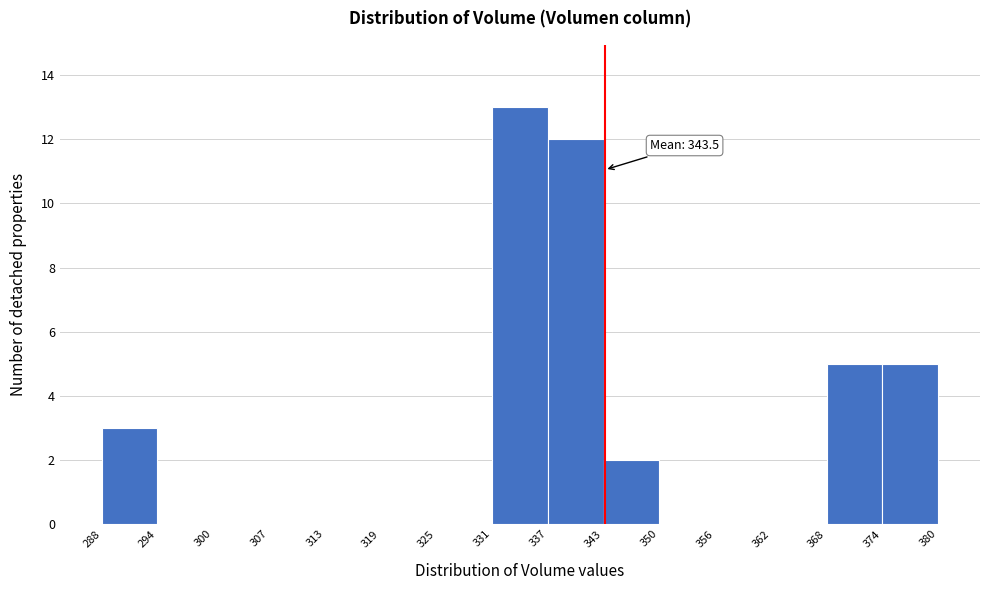

Which range on the x-axis has the tallest bar?

331 to 337